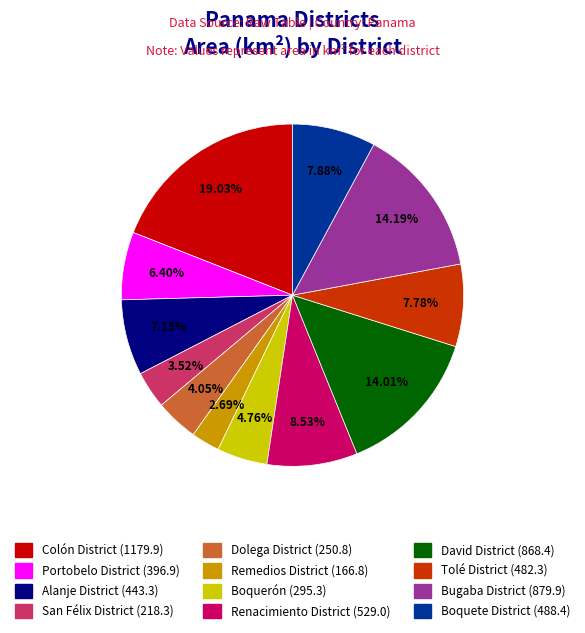

Approximately how many times larger is the value at Renacimiento District (529.0) compared to David District (868.4)?

0.6